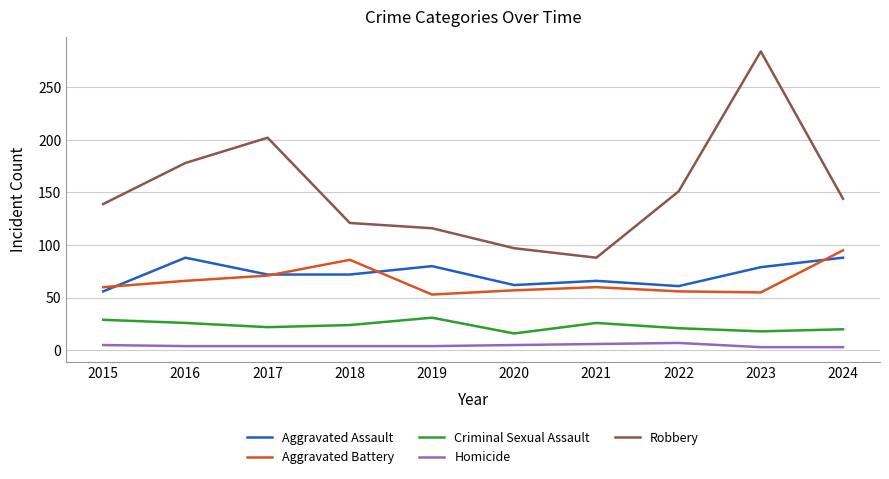

How many interior local valleys does the Aggravated Battery series have?

2